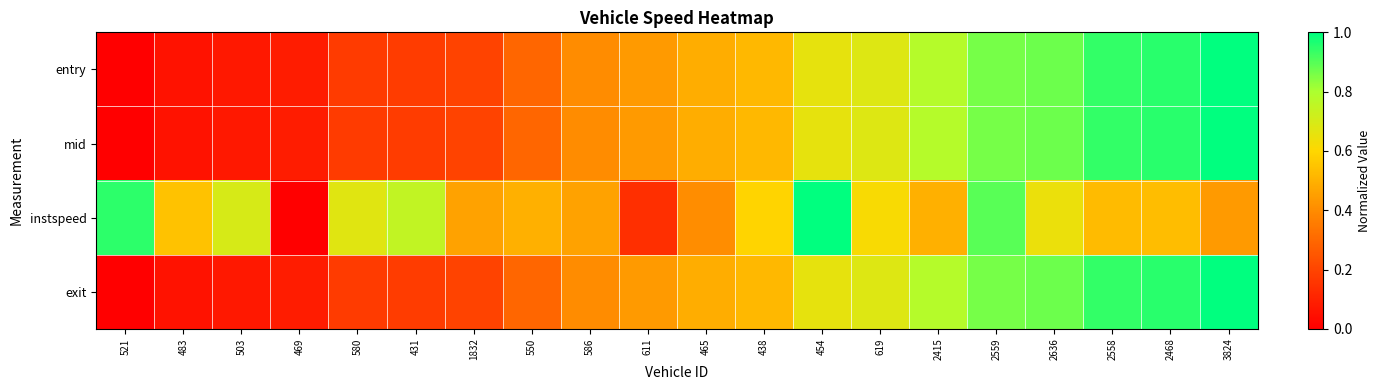

Reading left to right, what are all the values shown in this chart?

entry: 521=0.0	483=0.1	503=0.1	469=0.1	580=0.2	431=0.2	1832=0.2	550=0.3	586=0.4	611=0.4	465=0.5	438=0.5	454=0.7	619=0.7	2415=0.8	2559=0.9	2636=0.9	2558=0.9	2468=0.9	3824=1.0
mid: 521=0.0	483=0.1	503=0.1	469=0.1	580=0.2	431=0.2	1832=0.2	550=0.3	586=0.4	611=0.4	465=0.5	438=0.5	454=0.7	619=0.7	2415=0.8	2559=0.9	2636=0.9	2558=0.9	2468=0.9	3824=1.0
instspeed: 521=0.9	483=0.5	503=0.7	469=0.0	580=0.7	431=0.7	1832=0.5	550=0.5	586=0.5	611=0.1	465=0.4	438=0.6	454=1.0	619=0.6	2415=0.5	2559=0.9	2636=0.6	2558=0.5	2468=0.5	3824=0.4
exit: 521=0.0	483=0.1	503=0.1	469=0.1	580=0.2	431=0.2	1832=0.2	550=0.3	586=0.4	611=0.4	465=0.5	438=0.5	454=0.7	619=0.7	2415=0.8	2559=0.9	2636=0.9	2558=0.9	2468=0.9	3824=1.0